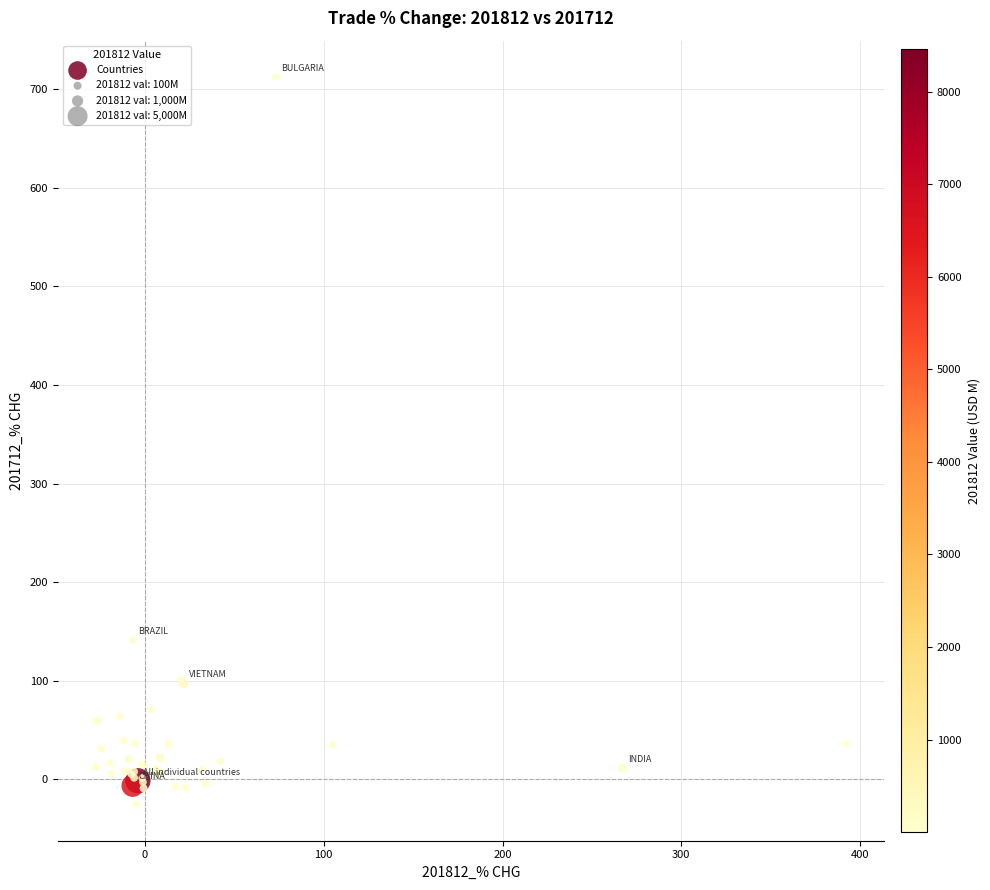

What Y value in the scatter plot is closest to 343?

141.2